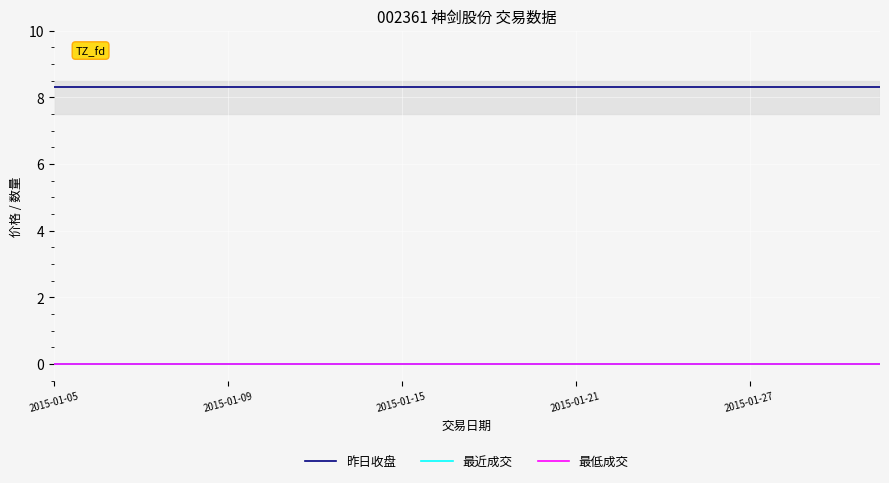

At which label does 最低成交 reach its peak?

2015-01-05